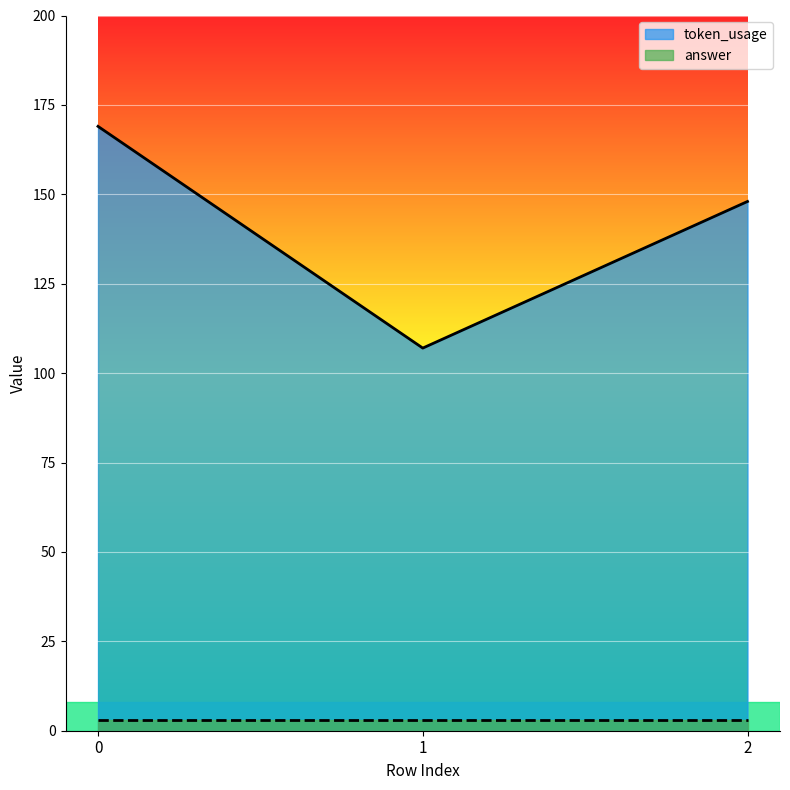

Which label corresponds to the smallest value in the chart?

1